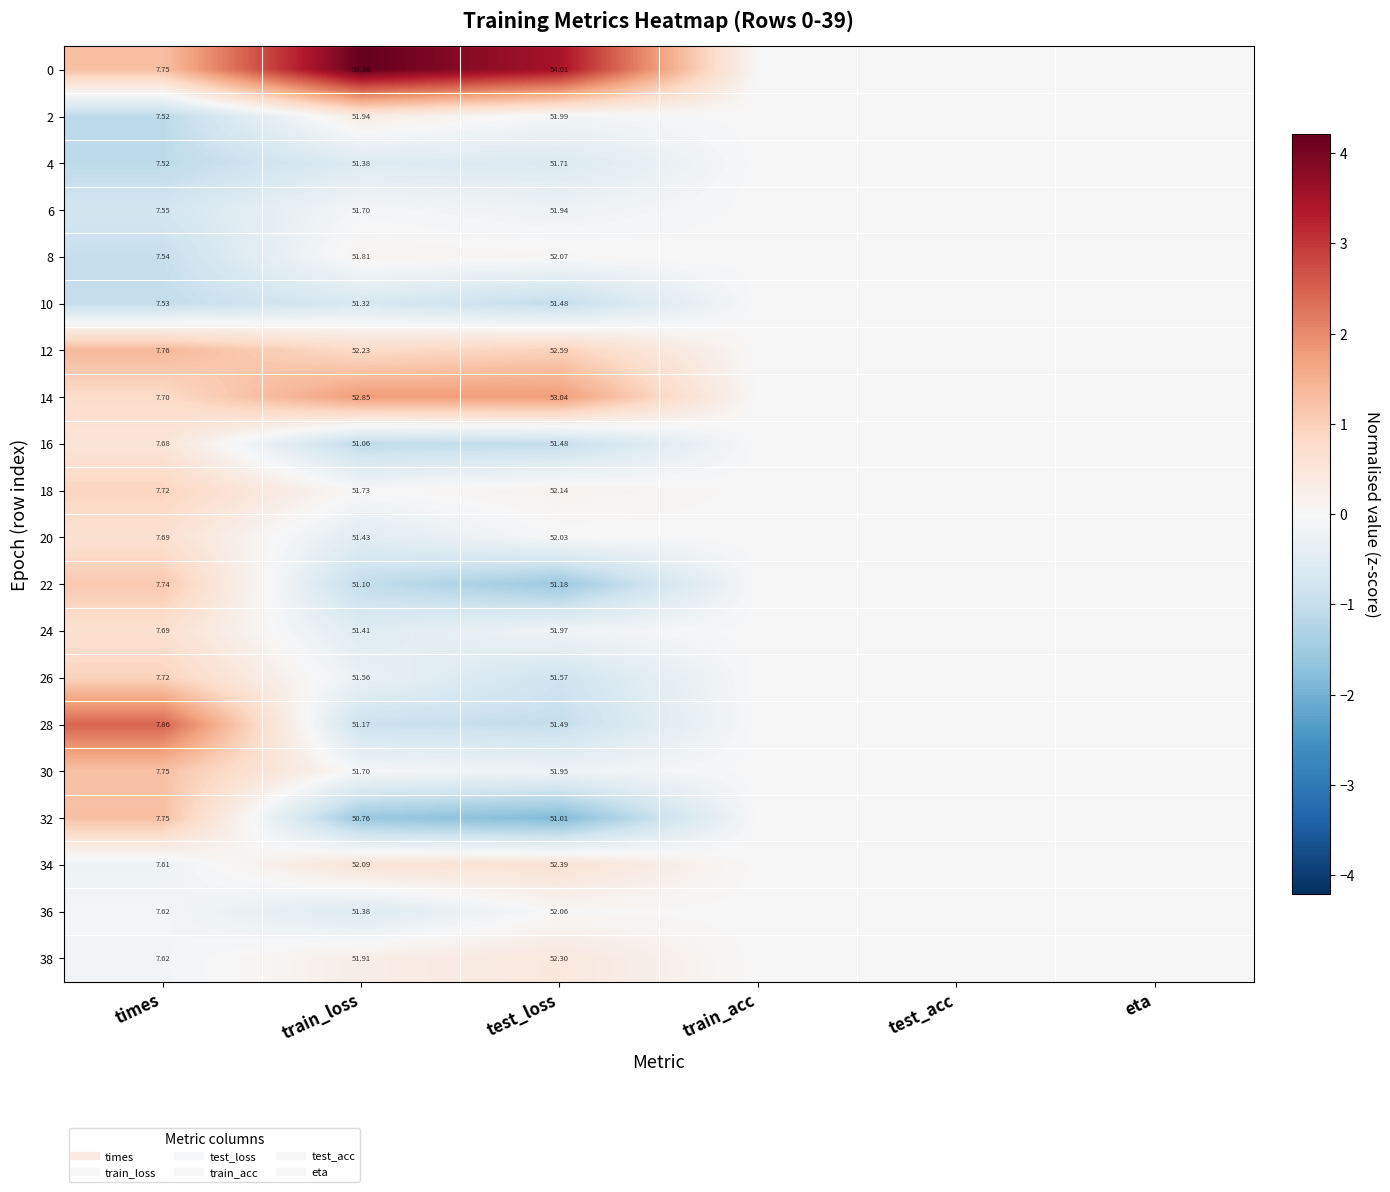

What is the maximum value shown in the chart?

4.2